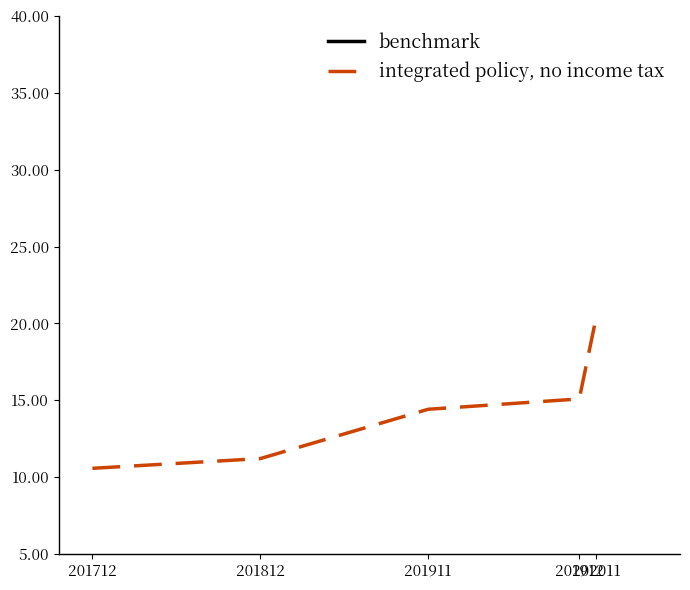

Reading left to right, list all the values displayed in this chart.

benchmark: 201712=75.7	201812=73.9	201911=69.1	201912=68.7	202011=55.3
integrated policy, no income tax: 201712=10.6	201812=11.2	201911=14.4	201912=15.1	202011=20.4